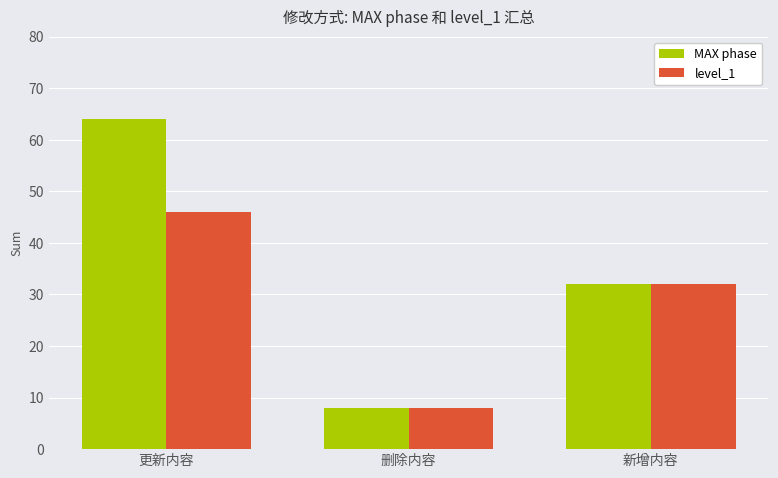

Rank the categories by level_1 value from highest to lowest.

更新内容, 新增内容, 删除内容